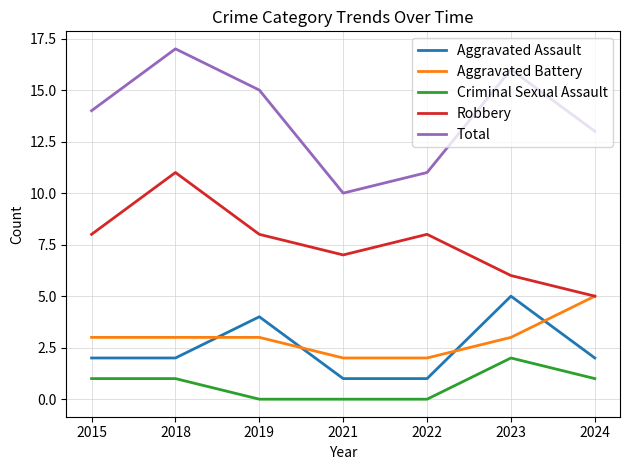

What is the difference between the Aggravated Assault values at 2019 and 2021?

3